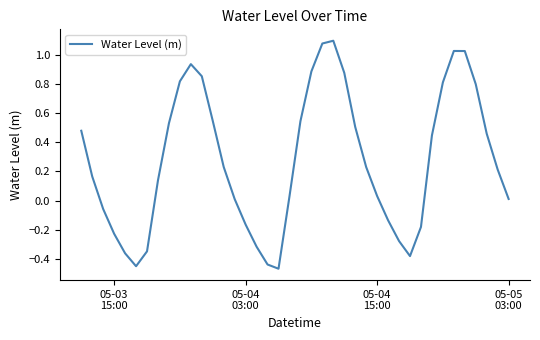

What is the difference between the maximum and minimum values?

1.6